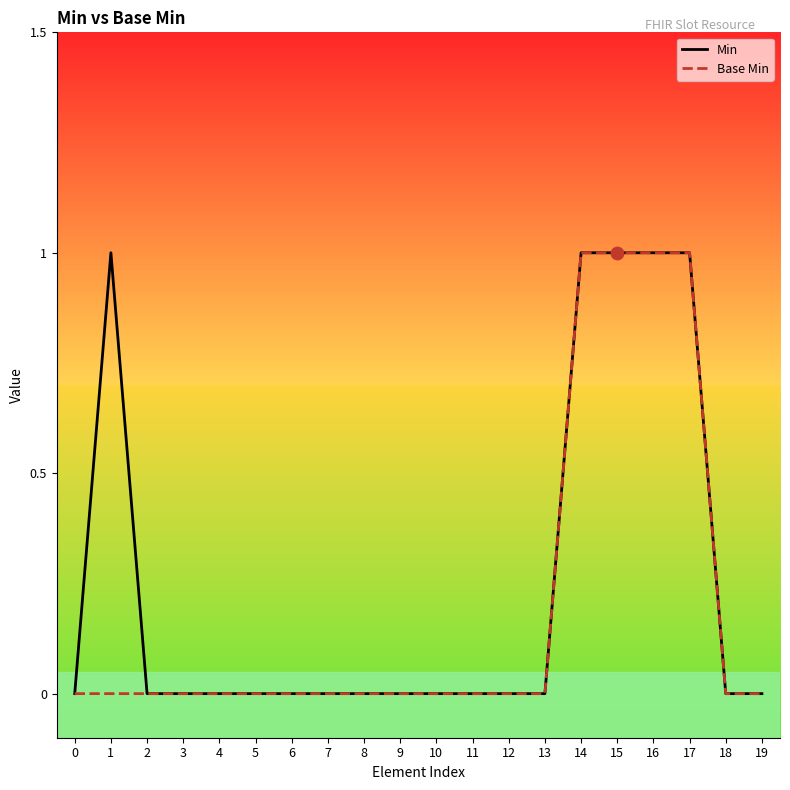

Rank the series at 1 from lowest to highest value.

Base Min, Min